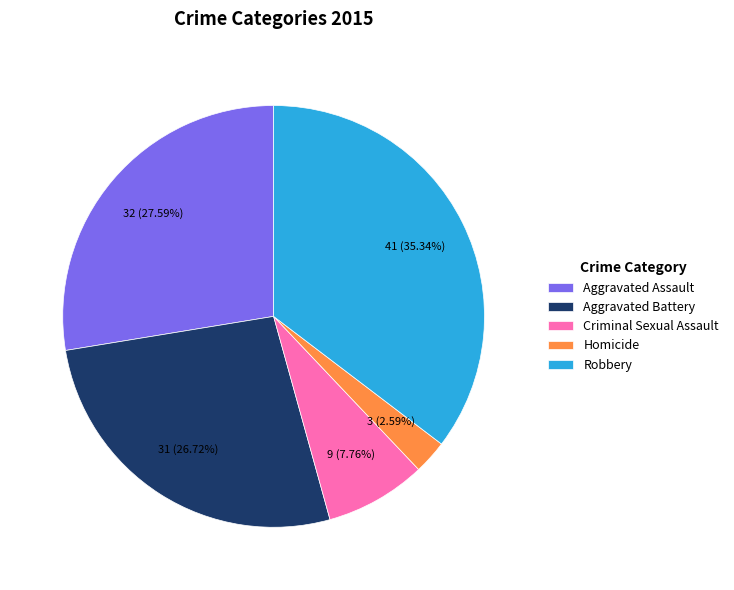

What portion of the pie excludes Aggravated Battery?

73.3%